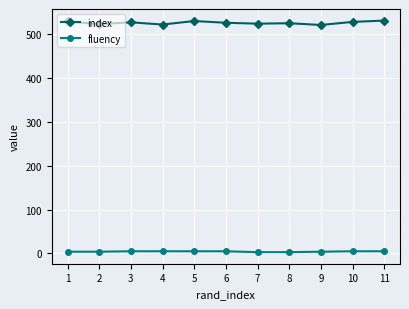

Rank the series by their average value, from lowest to highest.

fluency, index